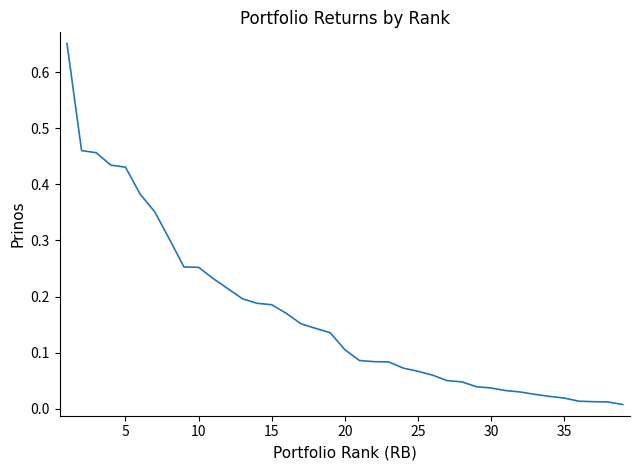

What is the difference between the maximum and minimum values?

0.6